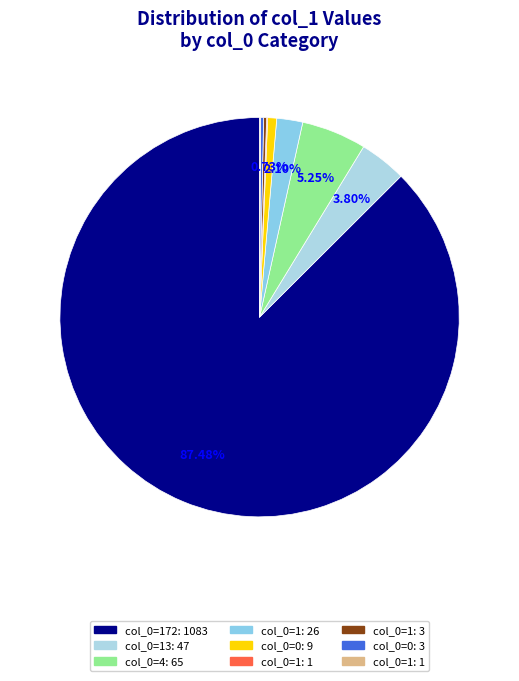

Count the number of slices in the pie.

9